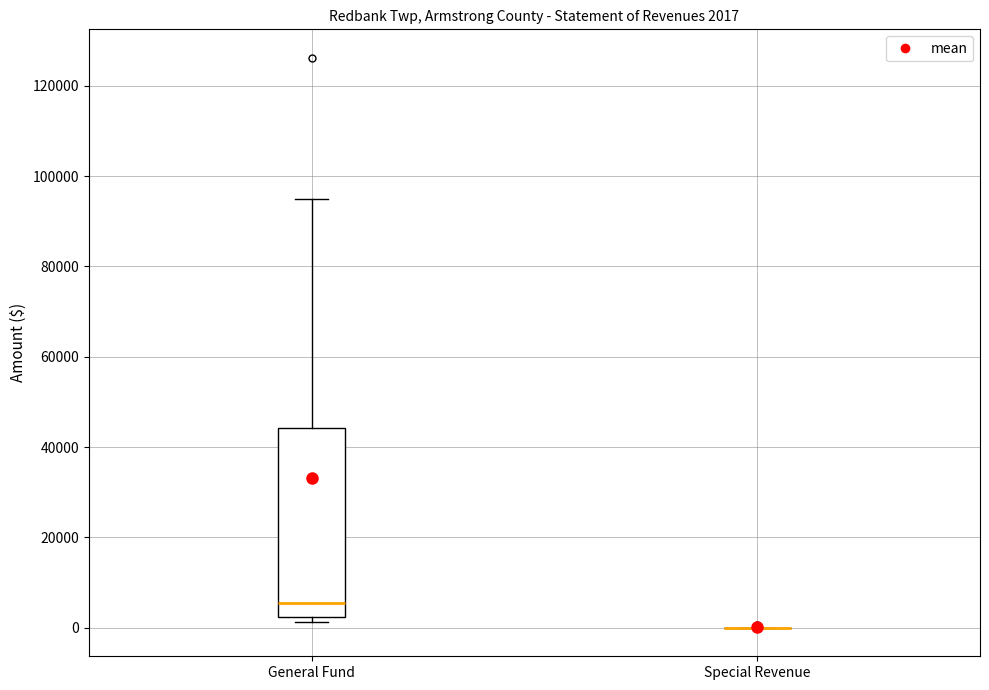

Comparing the boxes themselves (not the whiskers), which one is the tallest?

General Fund